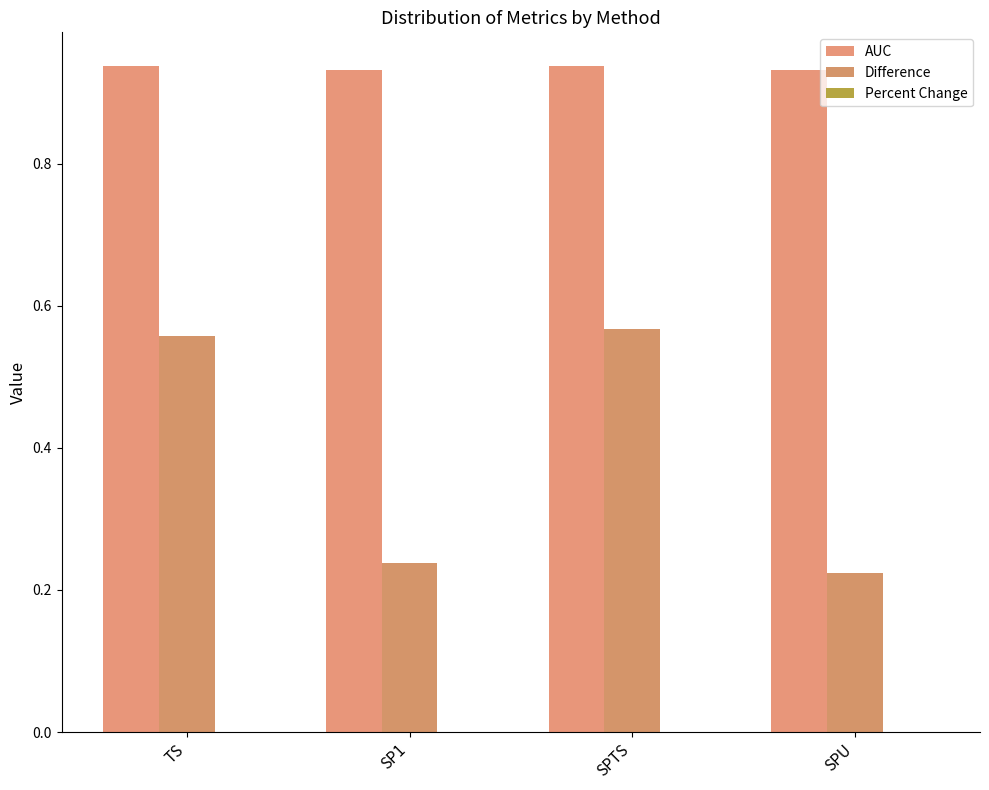

How many series are shown in this chart?

2